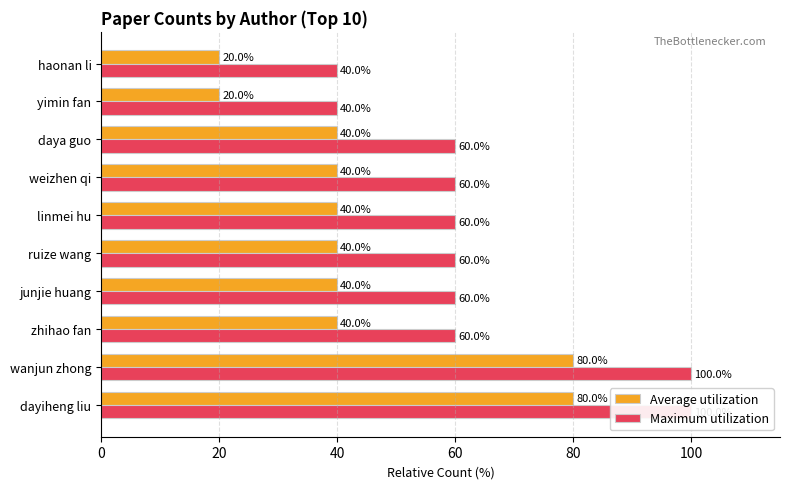

What is the smallest value displayed?

20